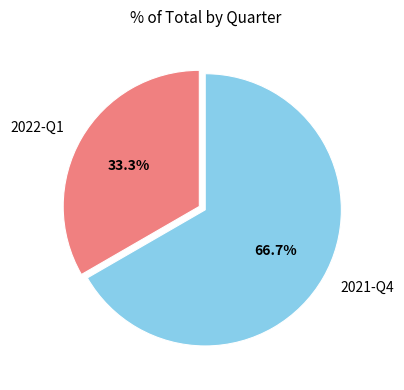

Rank the categories by value from lowest to highest.

2022-Q1, 2021-Q4